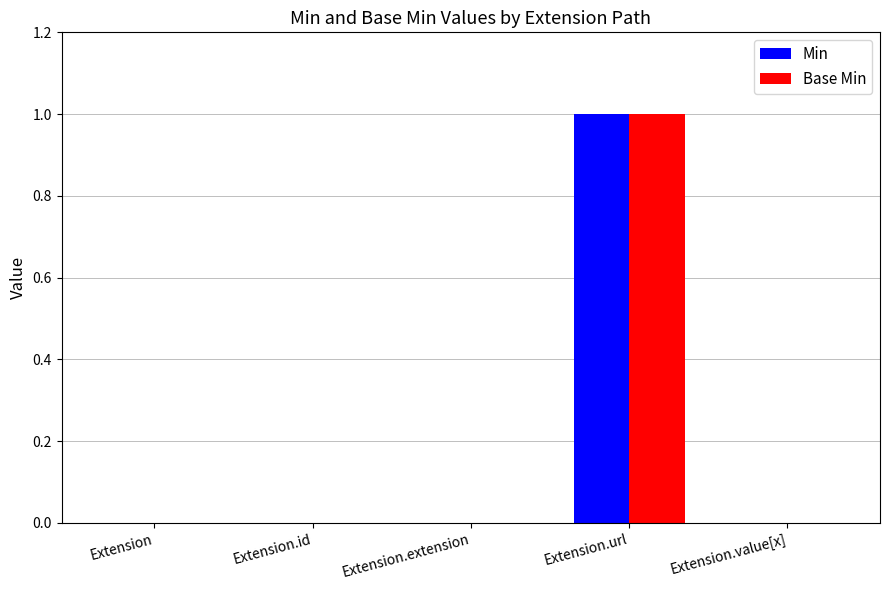

Count the number of data series in this chart.

2